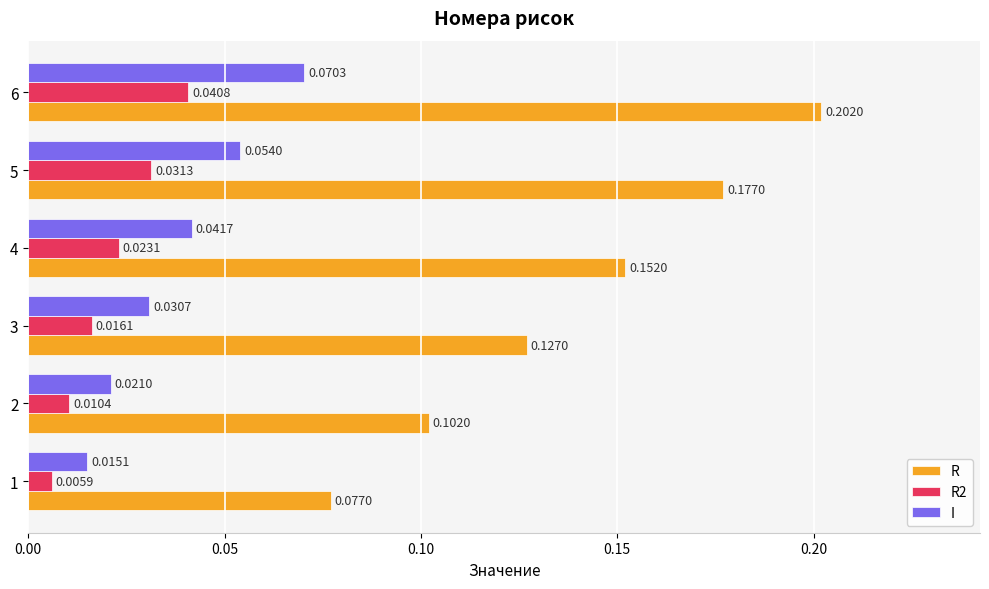

What is the total value across all series at 6?

0.3